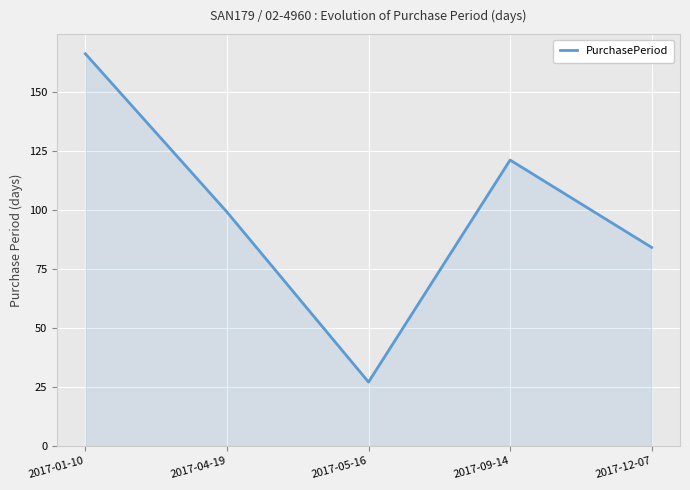

How many values are between 84 and 121?

3